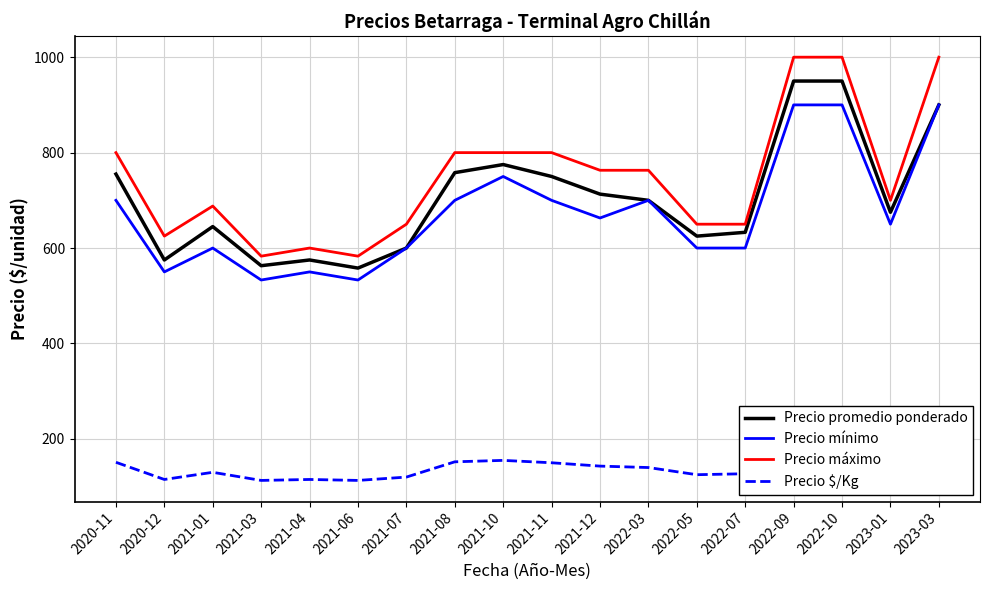

What position from the left is 2022-05?

13